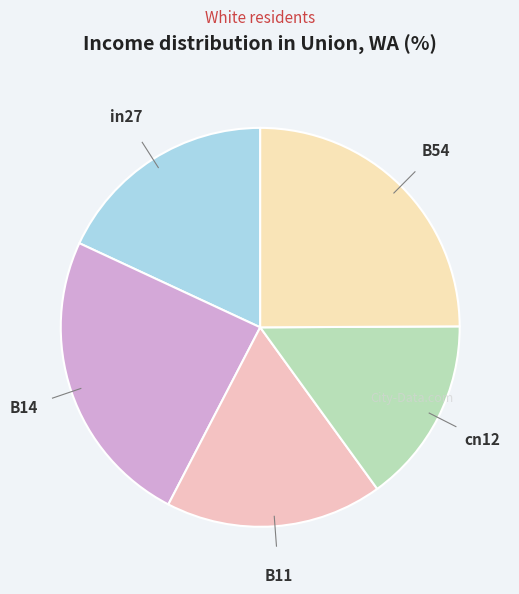

The B14 slice represents 24% of the pie. True or false?

True